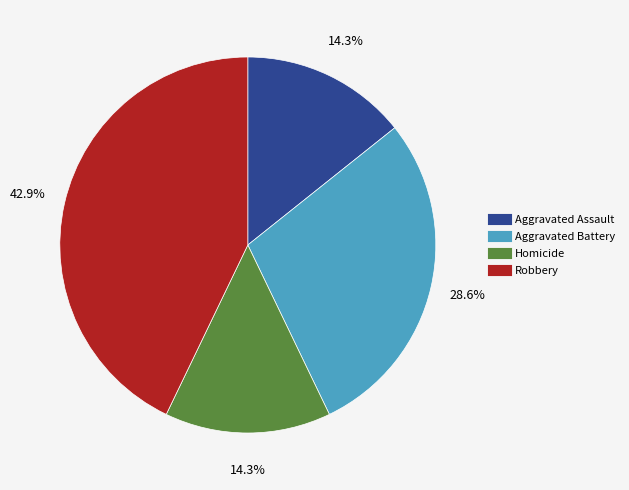

Combined, what portion of the pie is Aggravated Assault and Aggravated Battery?

42.9%